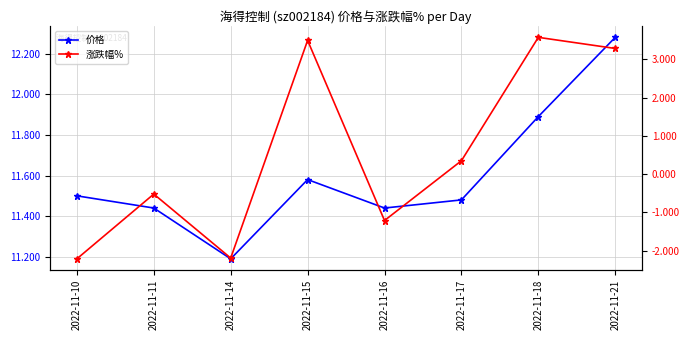

How many data points in 涨跌幅% are above 0?

4